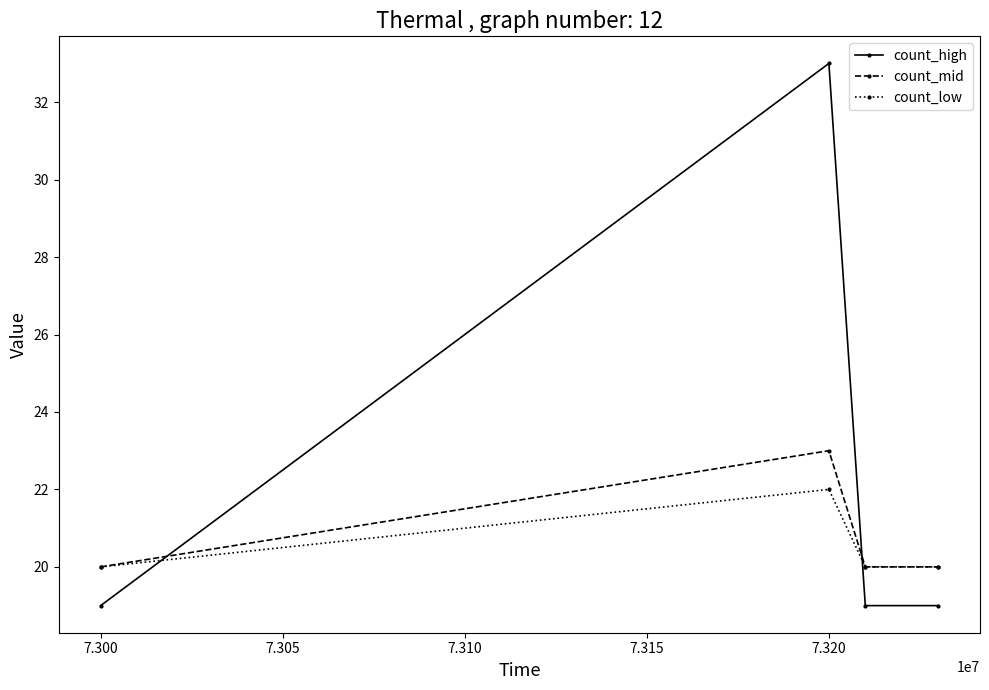

What is the value of the count_mid point at the 3rd from the left?

20